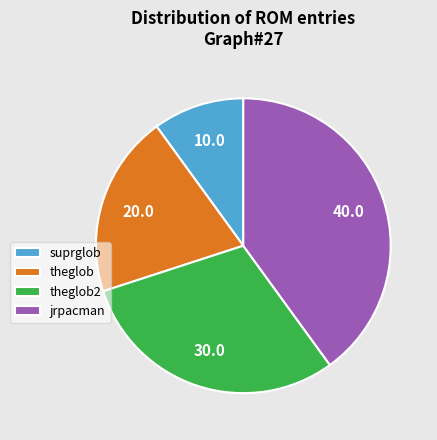

Between suprglob and jrpacman, which is larger?

jrpacman